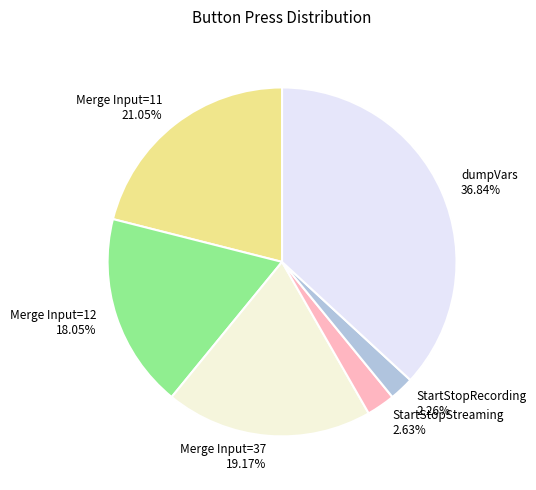

Is the sum of Merge Input=11 and dumpVars greater than half?

Yes